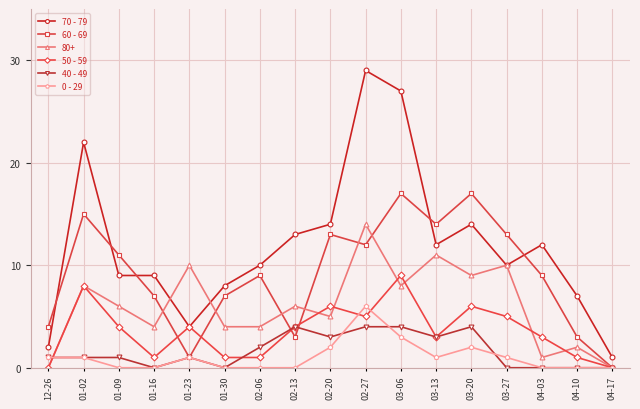

Is it true that 40 - 49 equals 0 at 01-30?

True